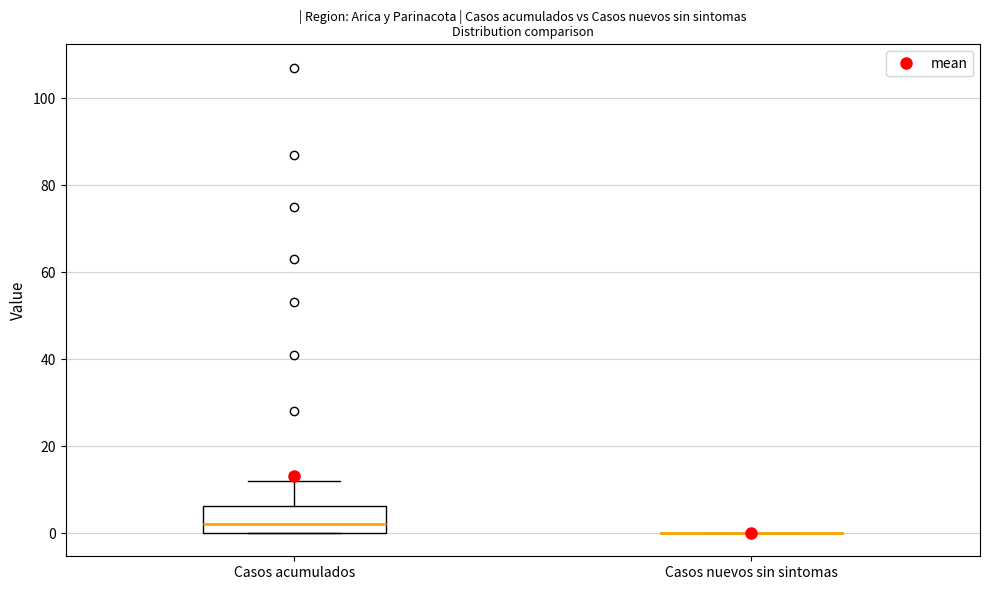

Comparing the boxes themselves (not the whiskers), which one is the tallest?

Casos acumulados